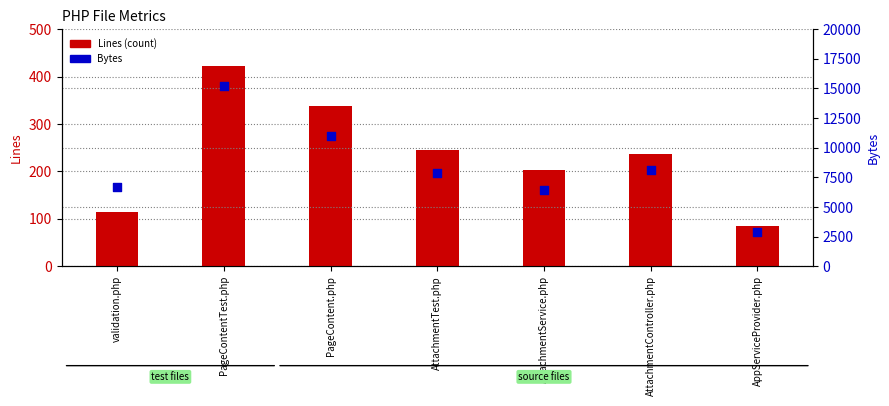

At which category is the sum across all series the highest?

PageContentTest.php